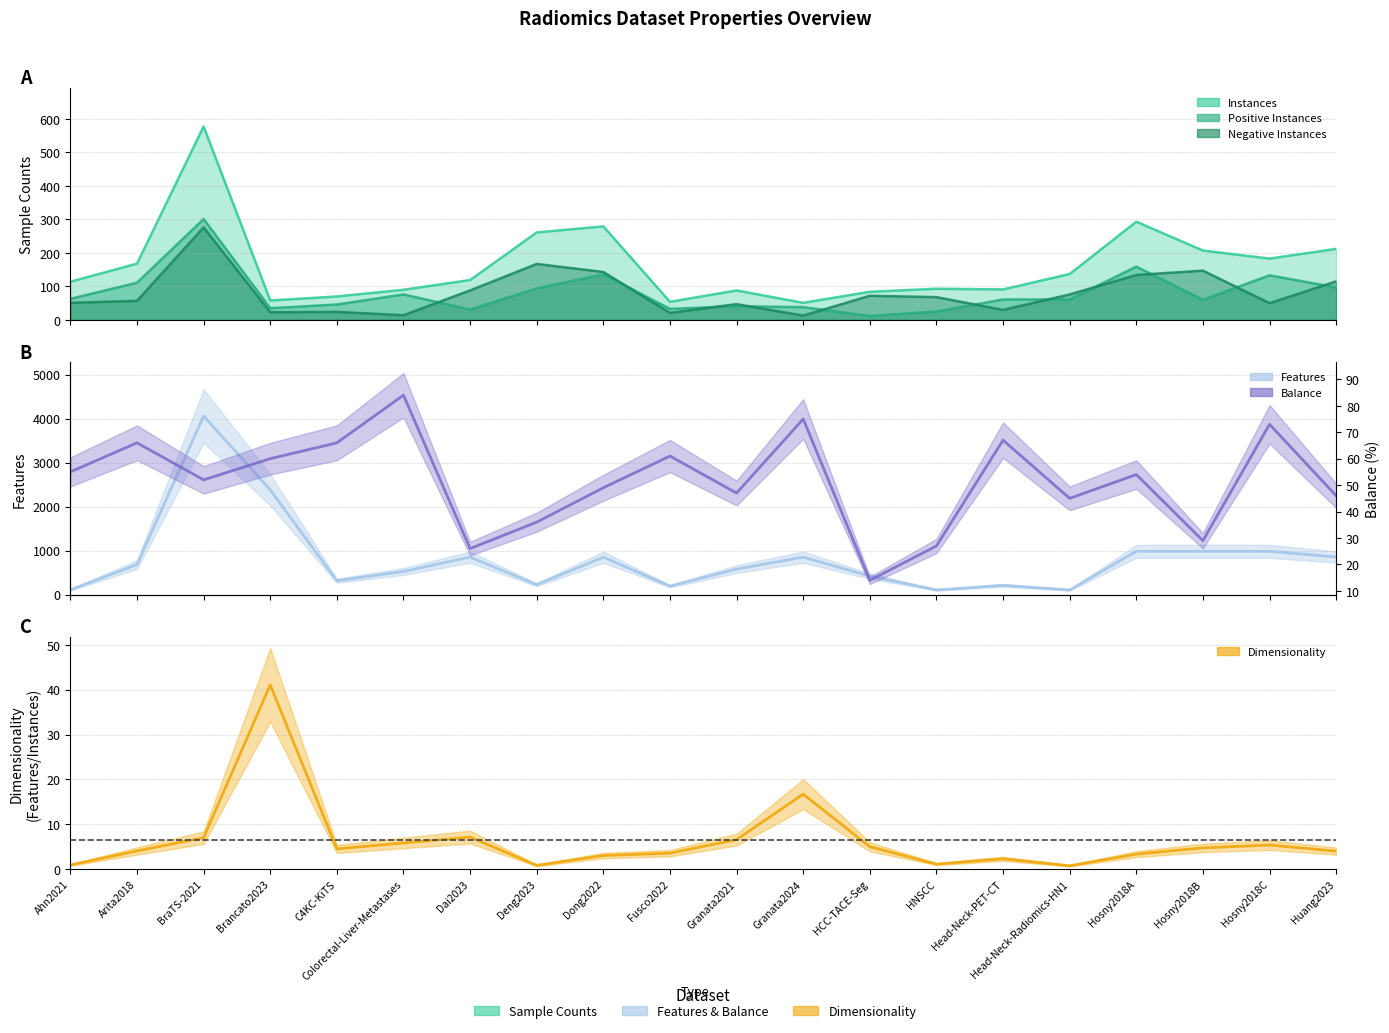

How many times do Features and Instances cross each other?

5